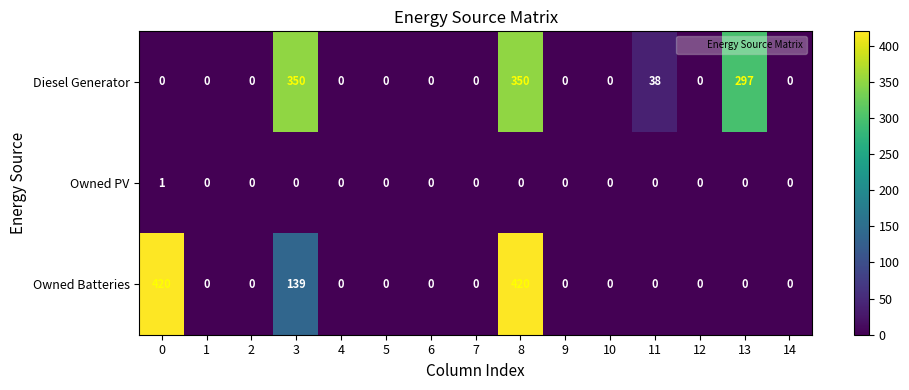

List the series in order of their peak value, lowest first.

Owned PV, Diesel Generator, Owned Batteries